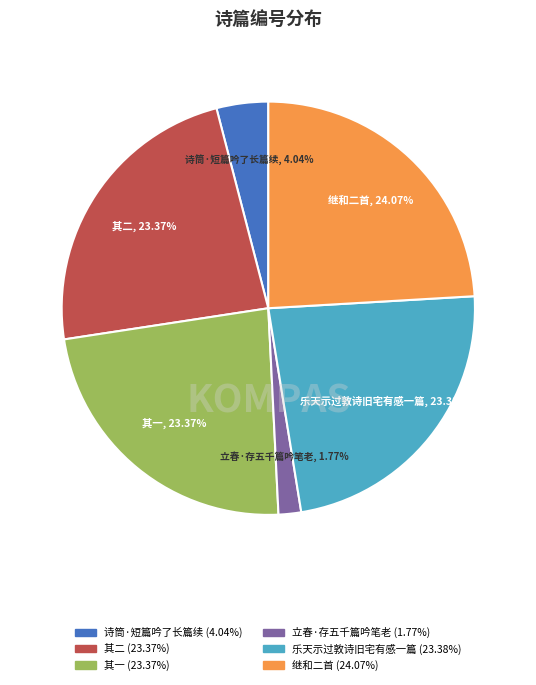

Does any single category account for the majority?

No